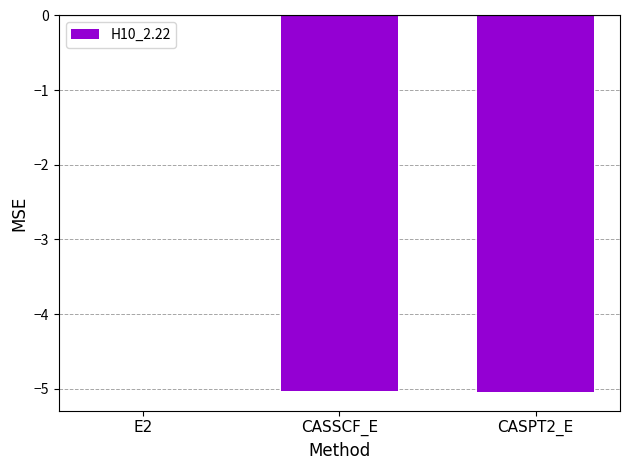

How many series are shown in this chart?

1